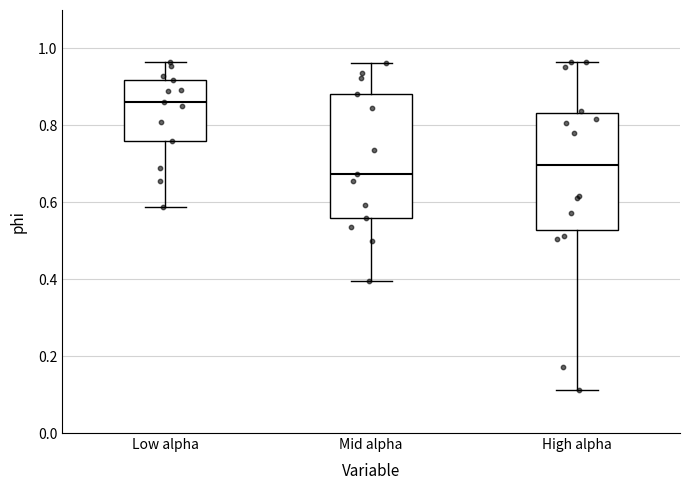

Reading left to right, read every box against the y-axis: the position of its median line, the range the box covers, and the ends of its whiskers. The values are not printed on the chart, so give them approximately, as read against the axis.

Low alpha: median 0.86, box 0.76 to 0.92, whiskers 0.58 to 0.96
Mid alpha: median 0.68, box 0.56 to 0.88, whiskers 0.40 to 0.96
High alpha: median 0.70, box 0.52 to 0.84, whiskers 0.12 to 0.96